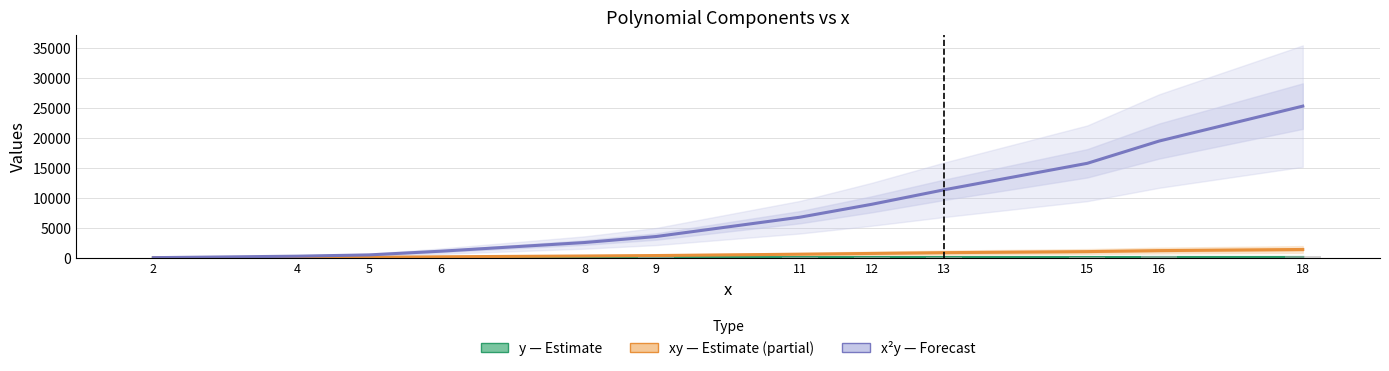

True or false: x² (bars) has a value of 5 at 2.

False